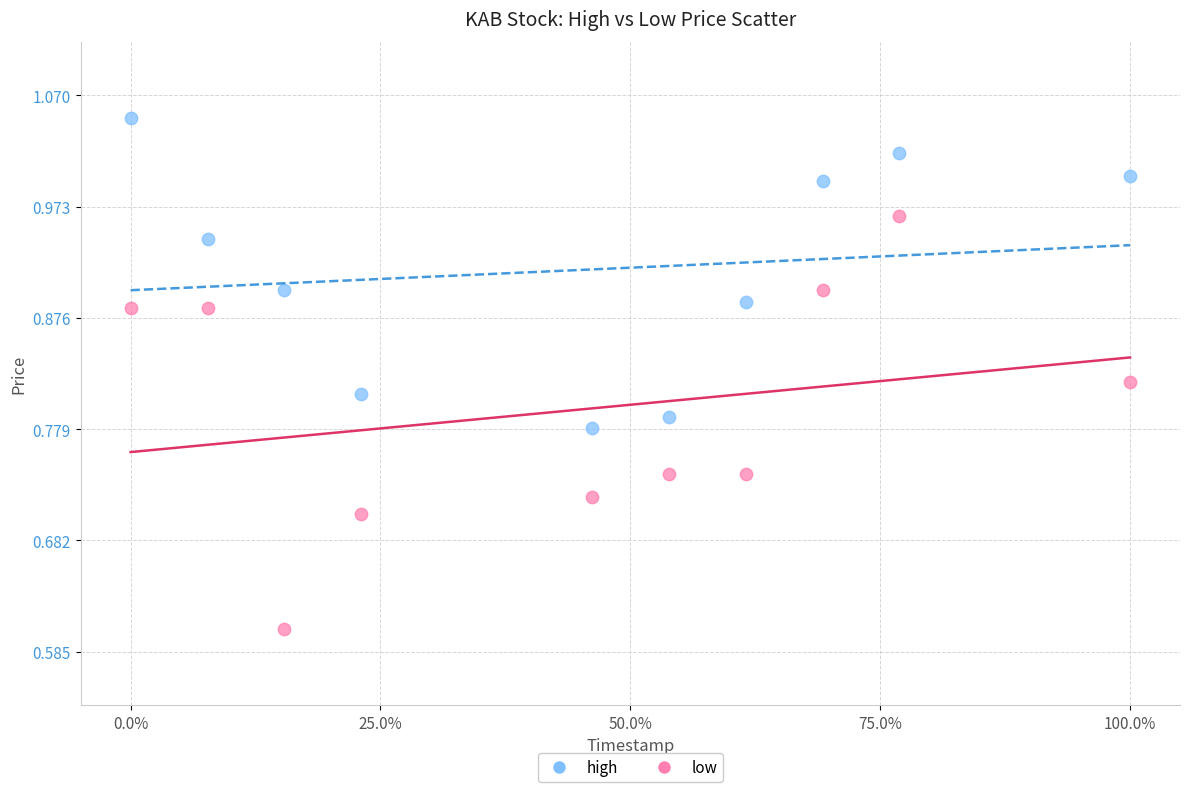

Which series has the widest spread of Y values?

low